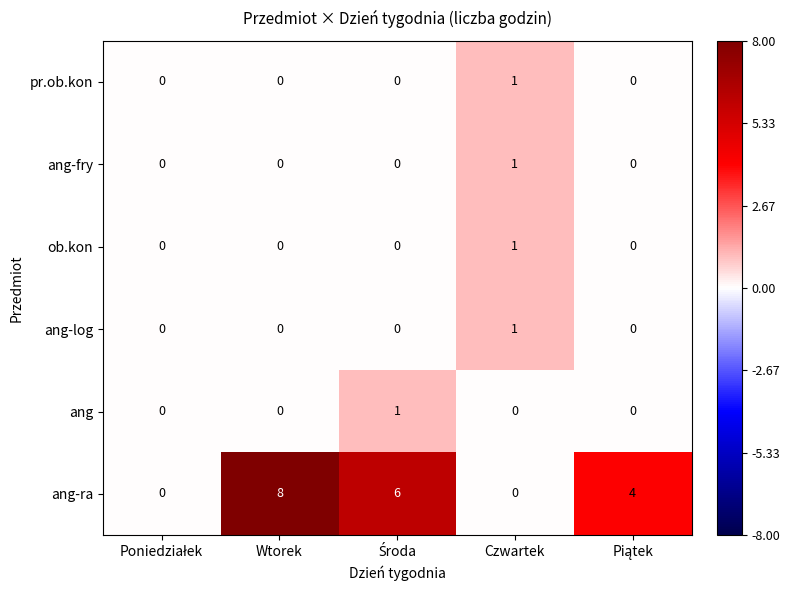

At which category is the sum across all series the highest?

Wtorek